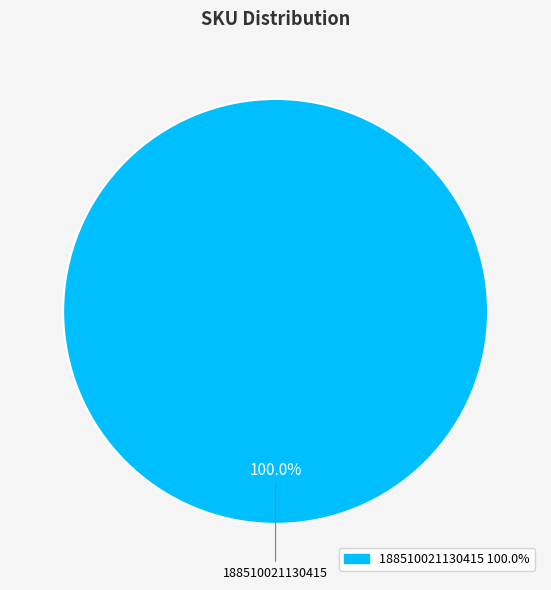

Does any single category account for the majority?

Yes